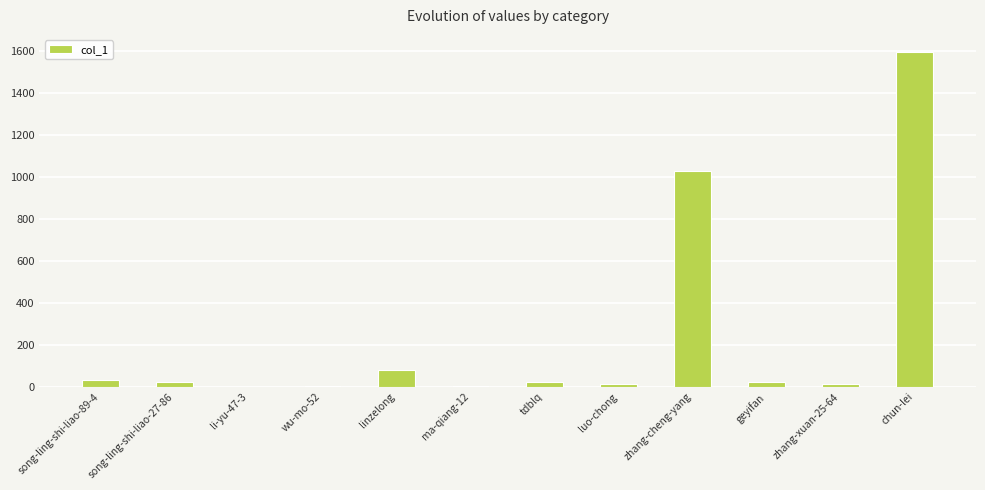

Count the number of categories in the chart.

12